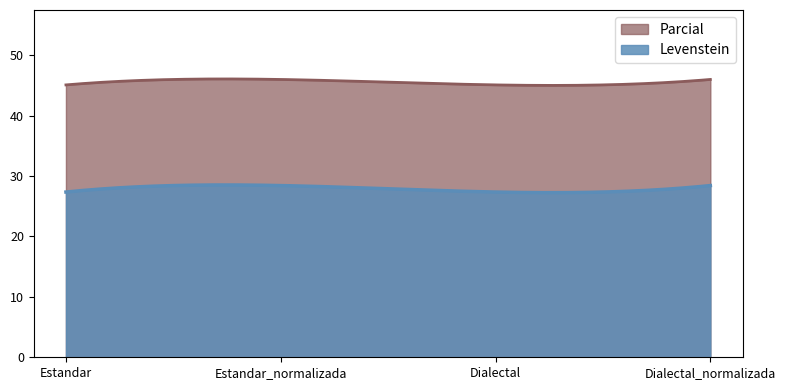

True or false: Parcial has a value of 46.0 at Dialectal_normalizada.

True